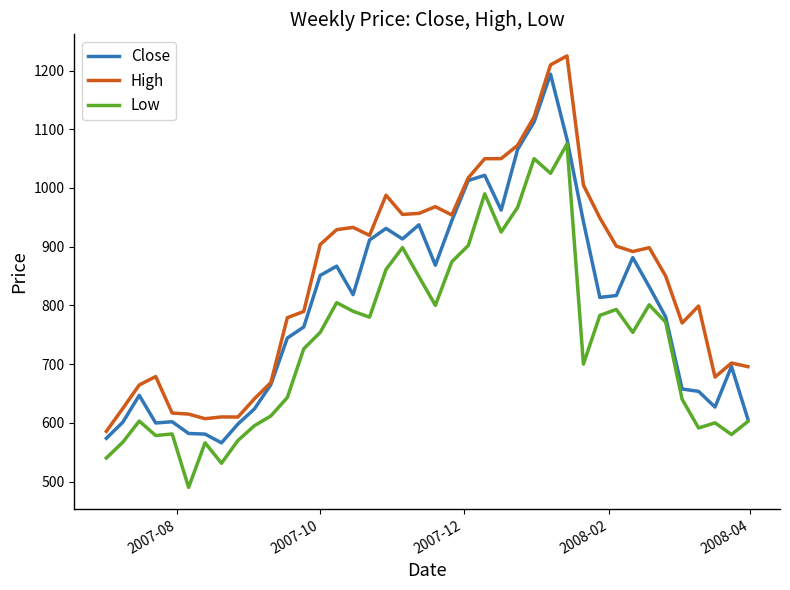

What is the minimum value shown in the chart?

490.0